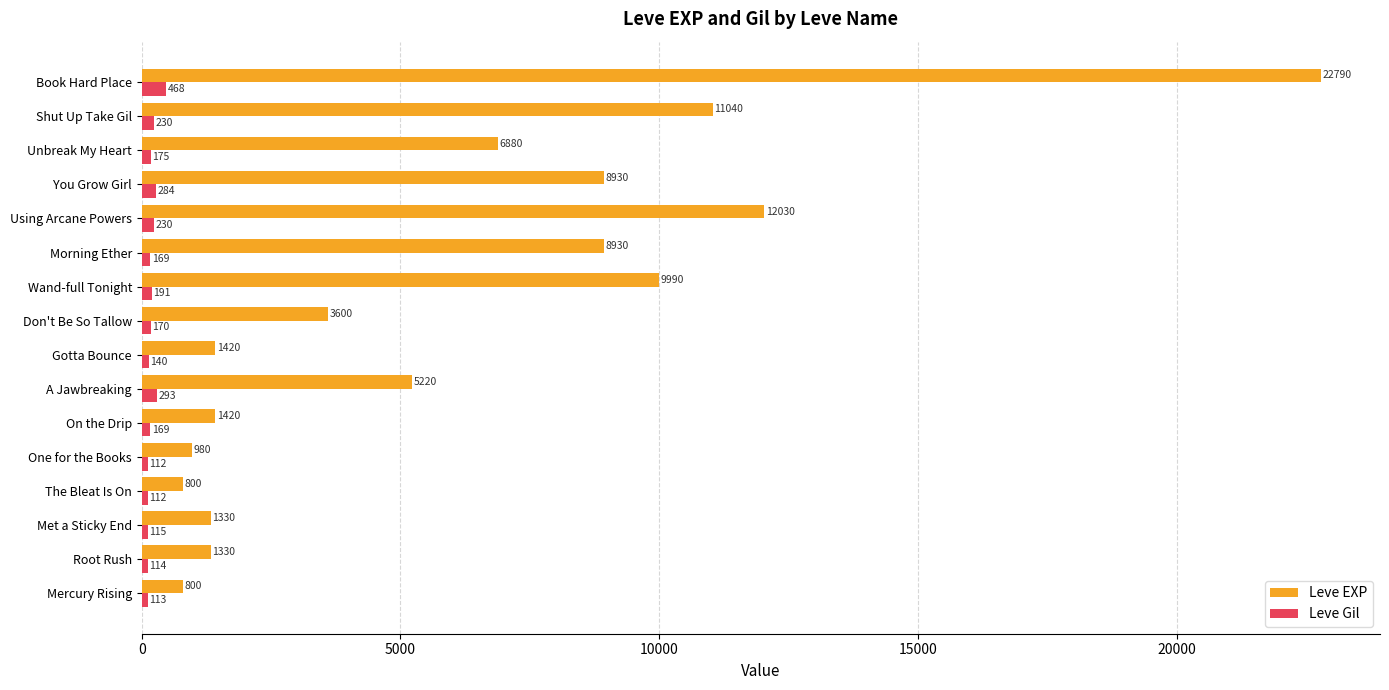

How many values in the Leve Gil series are below 170?

8